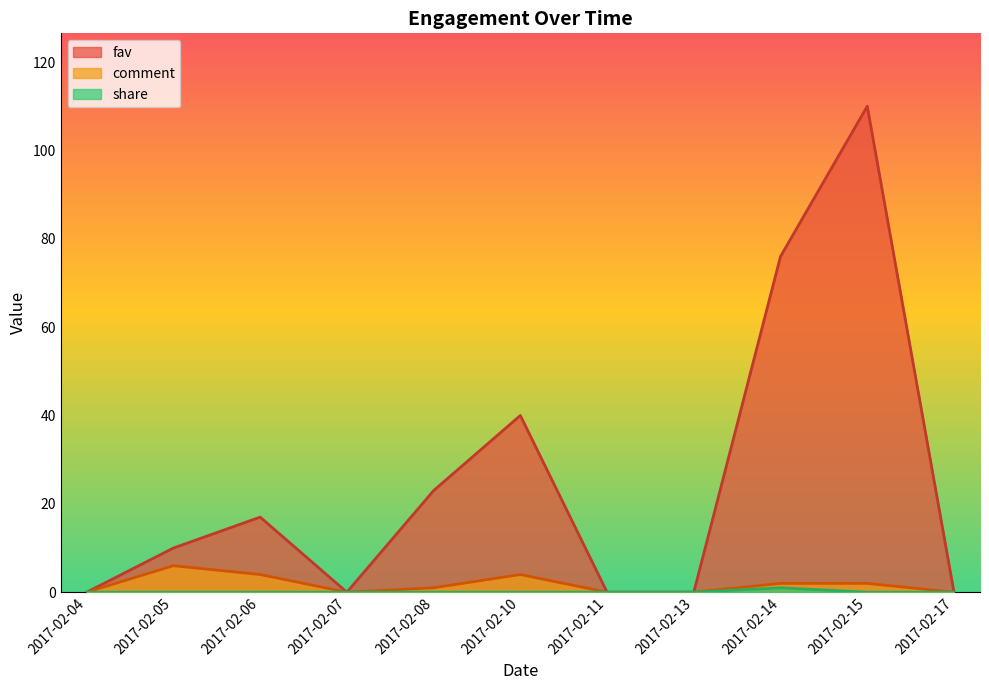

Which has a higher value, 2017-02-07 or 2017-02-04?

2017-02-07